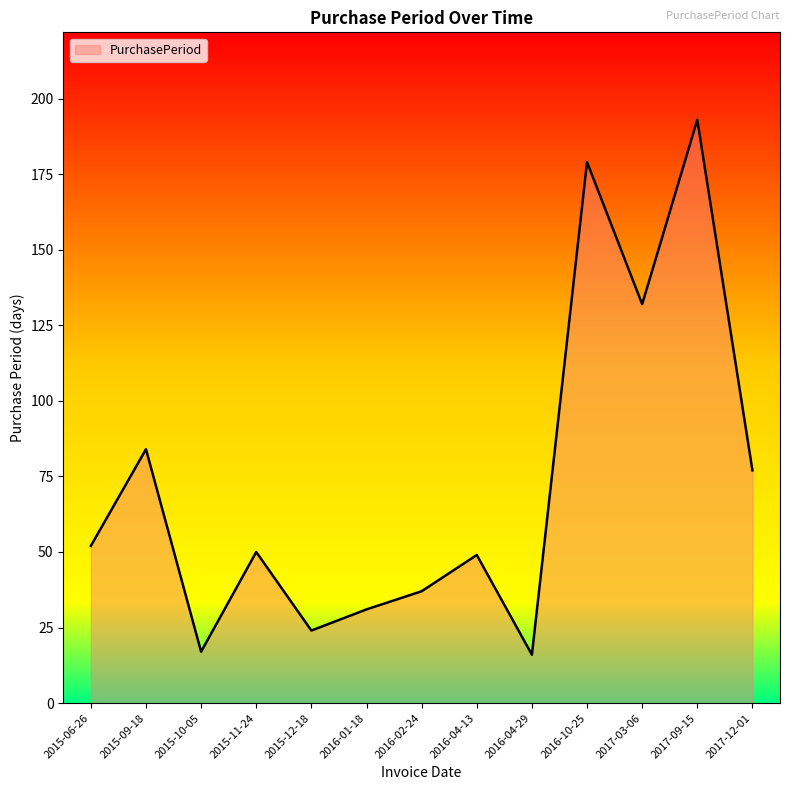

How many distinct data groups are displayed?

1